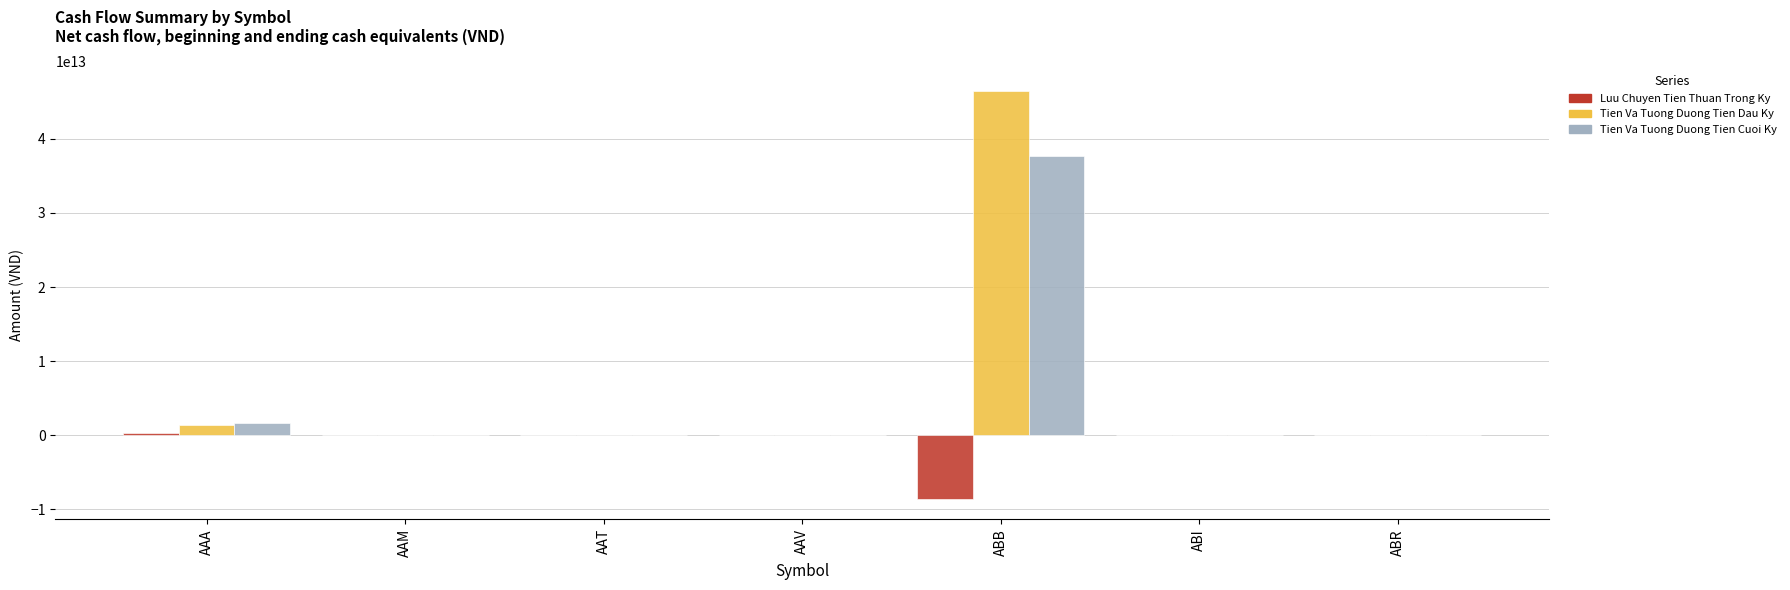

How many values in the Luu Chuyen Tien Thuan Trong Ky series exceed -6253259007?

3